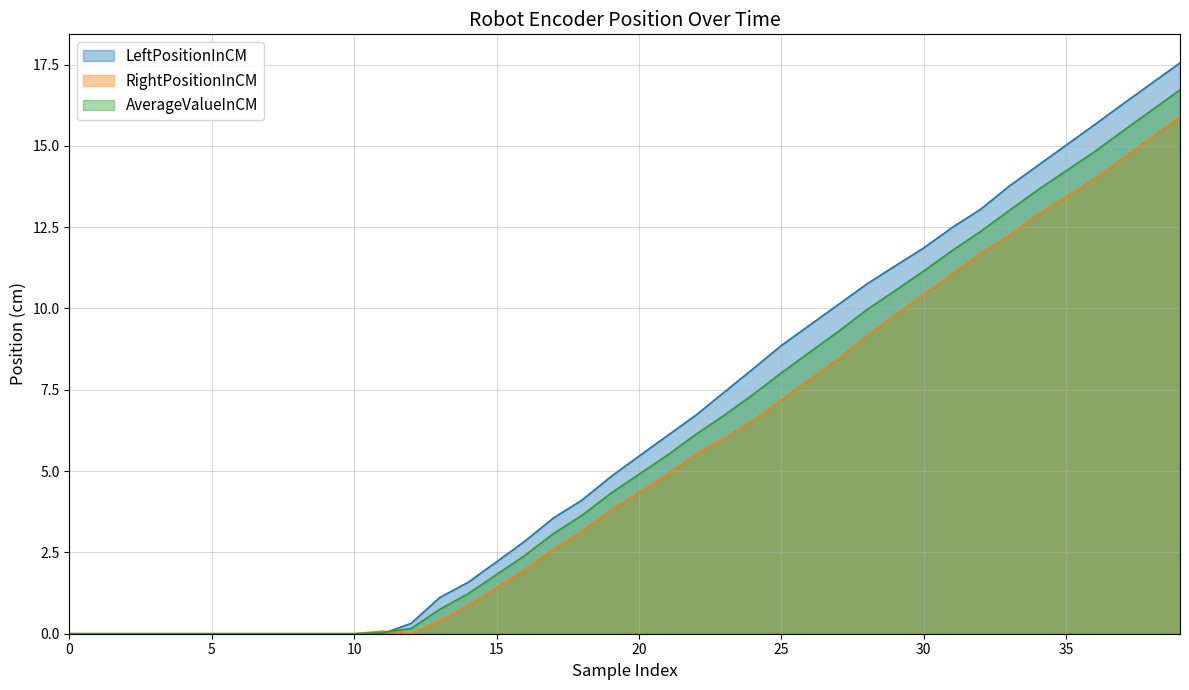

Is the value of RightPositionInCM at 24 greater than the value of AverageValueInCM at 16?

Yes